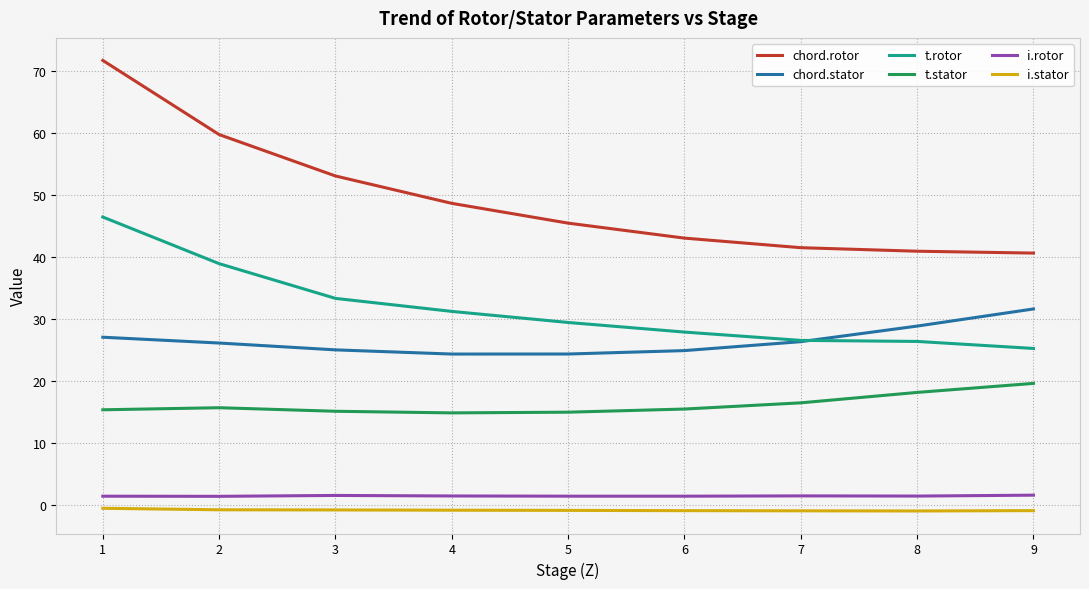

Is it true that t.rotor equals 26.3 at 8?

True